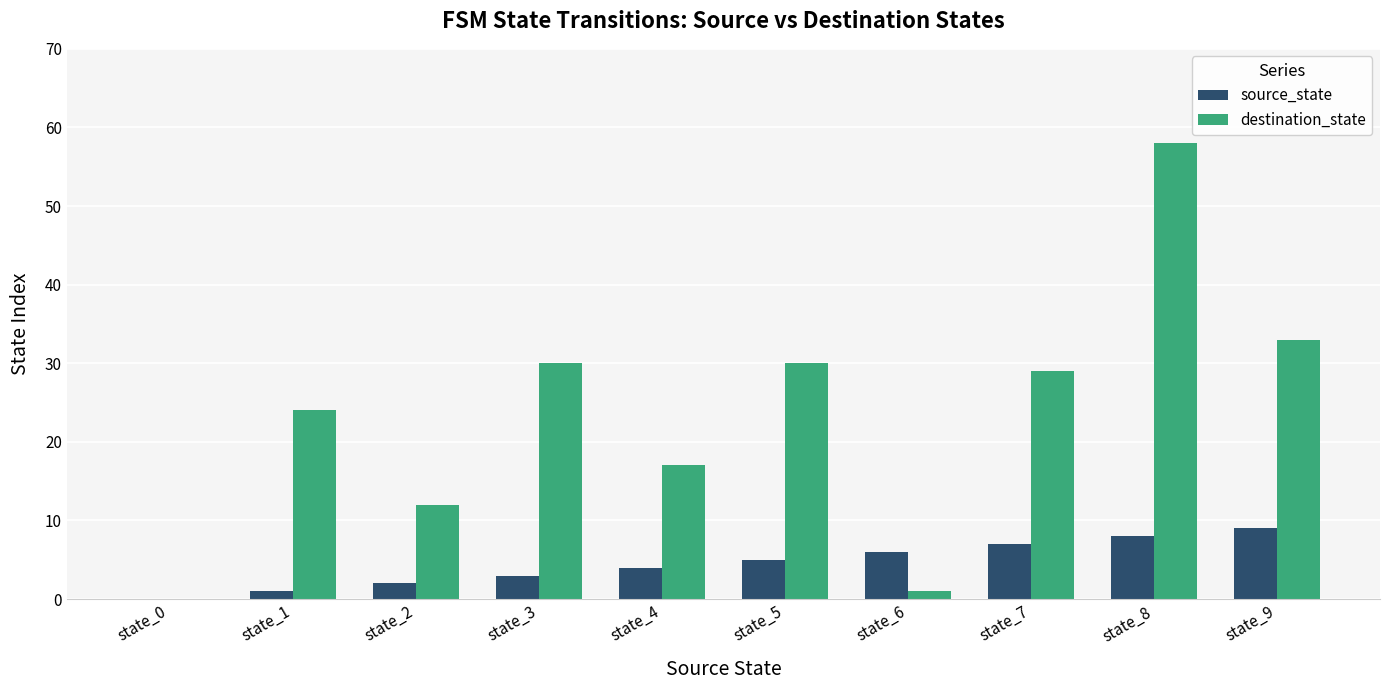

What is the greatest value displayed?

58